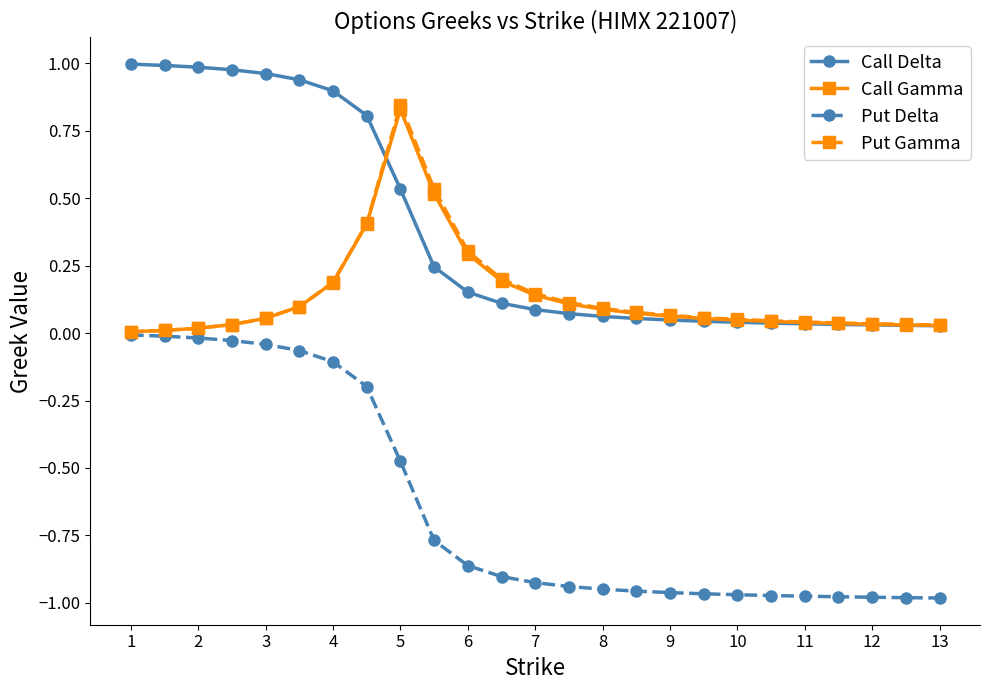

What are all the series names shown in the legend?

Call Delta, Call Gamma, Put Delta, Put Gamma